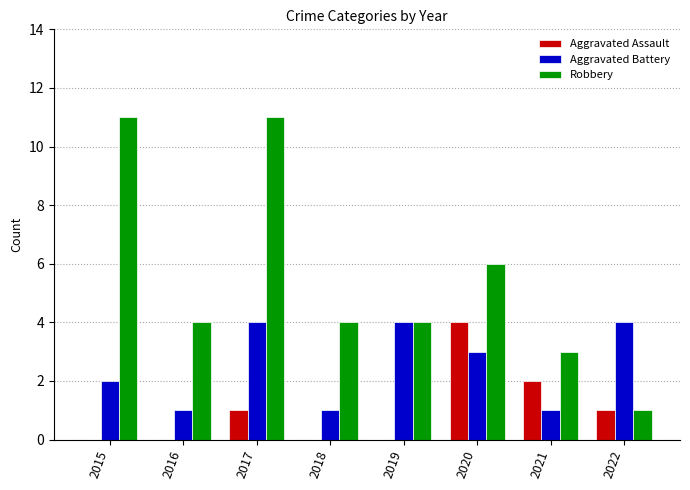

Which series has the largest total across all categories?

Robbery